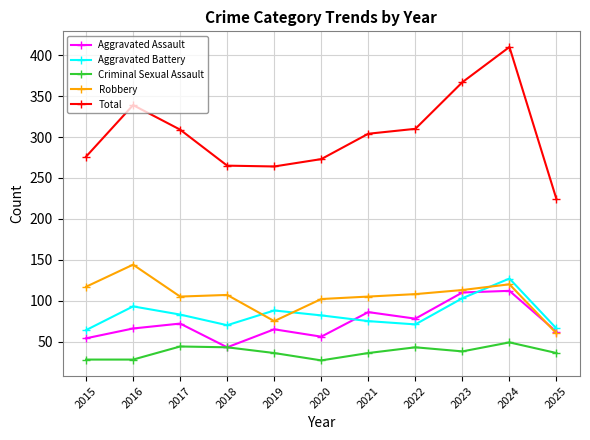

At which category does Robbery reach its first local peak?

2016